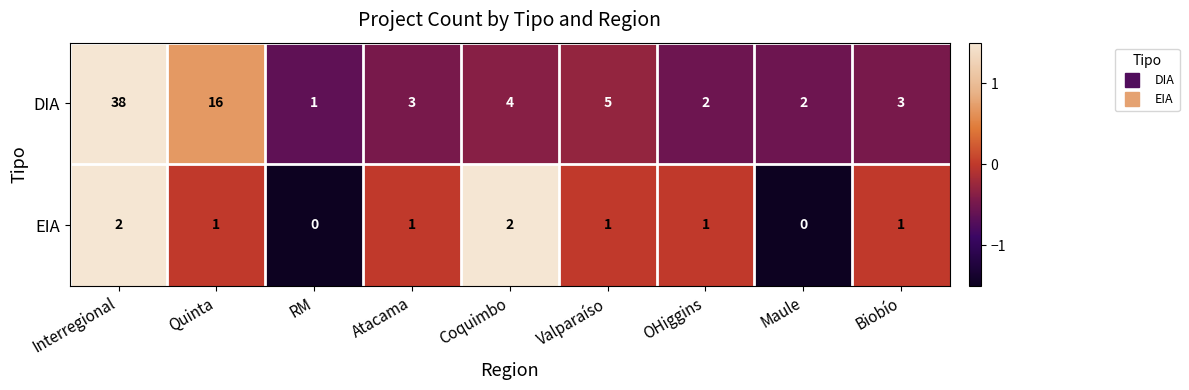

True or false: EIA has a value of 0 at Atacama.

False